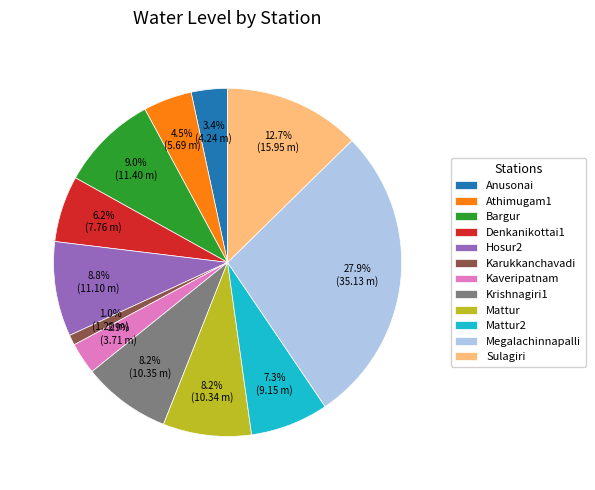

Approximately how many times larger is the value at Kaveripatnam compared to Anusonai?

0.9